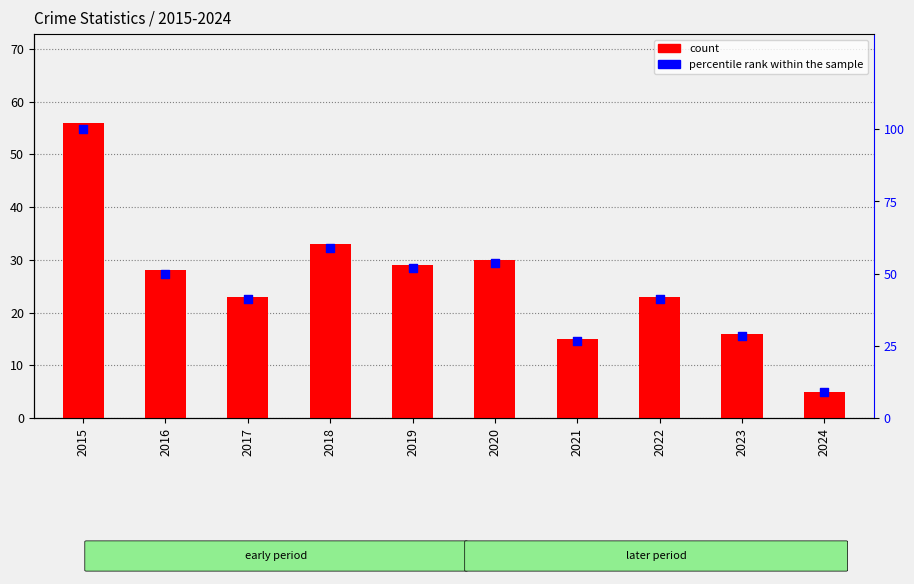

Which series has the largest Y range (max minus min)?

percentile rank within the sample